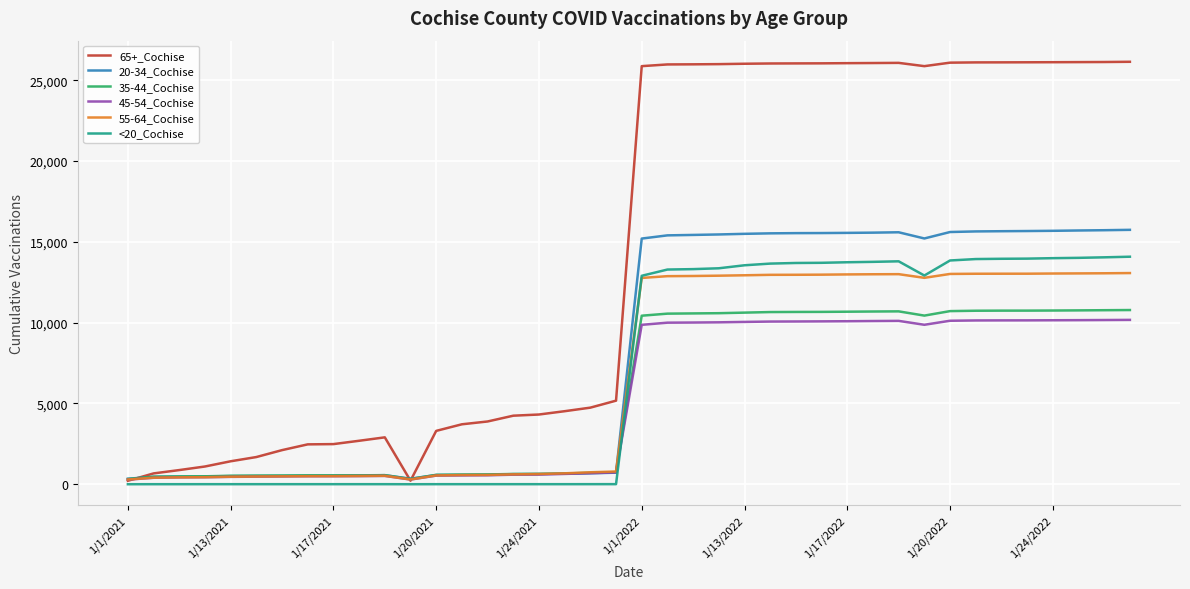

Which series has the widest spread of values?

65+_Cochise